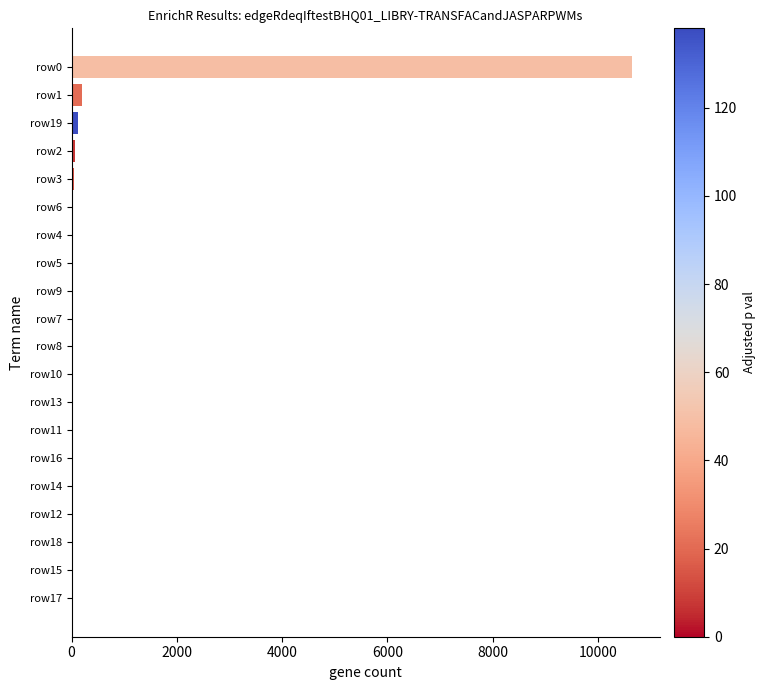

What is the maximum value shown in the chart?

10641